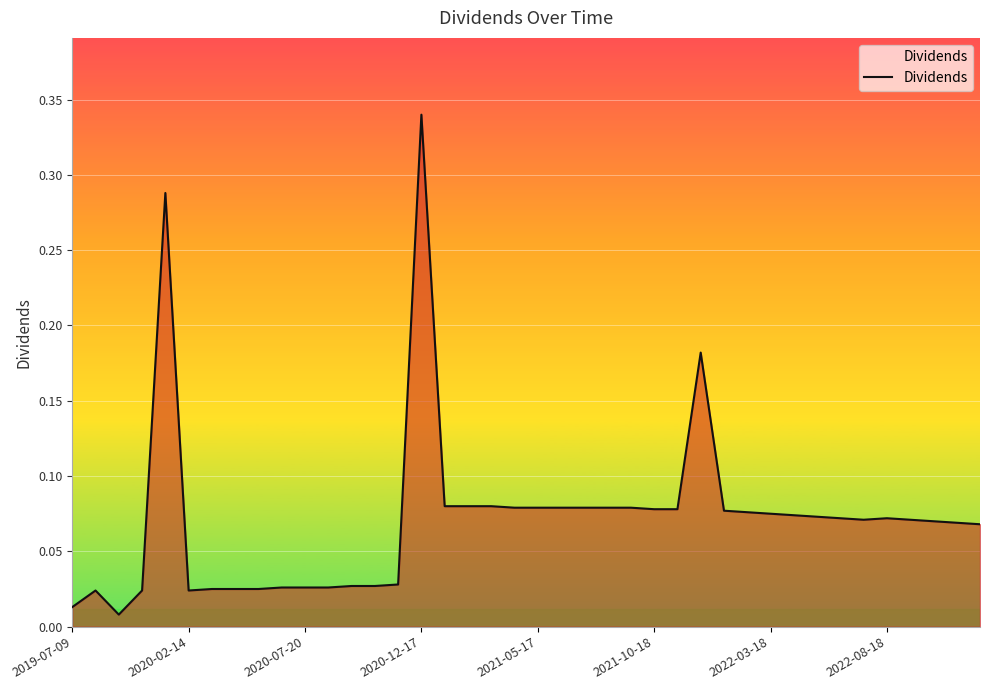

How many lines are shown in the chart?

1